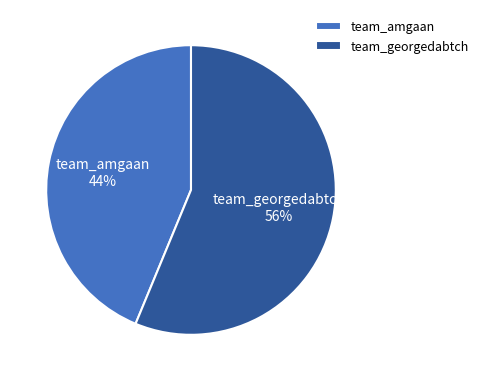

Do team_georgedabtch and team_amgaan together represent more than half of the pie?

Yes